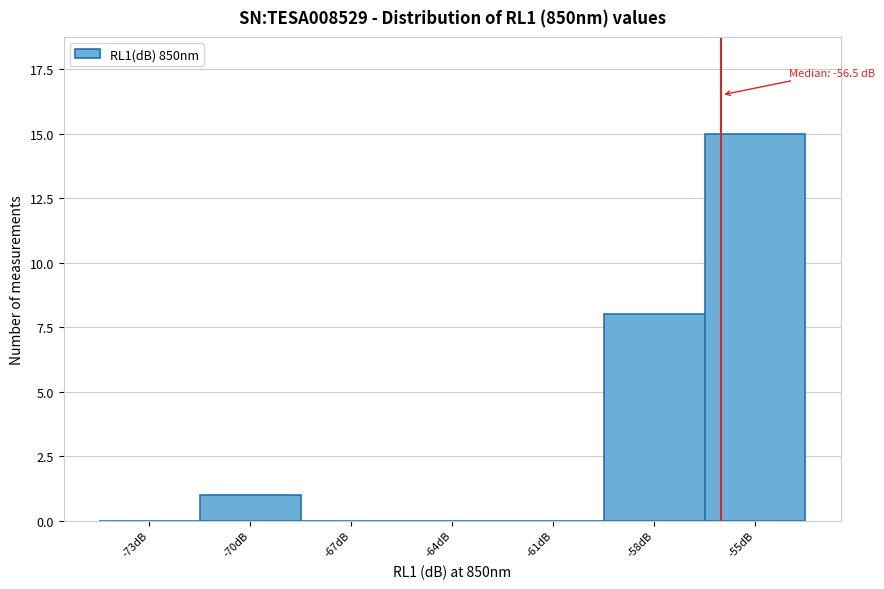

Reading left to right, what are all the values shown in this chart?

-73dB=0	-70dB=1	-67dB=0	-64dB=0	-61dB=0	-58dB=8	-55dB=15